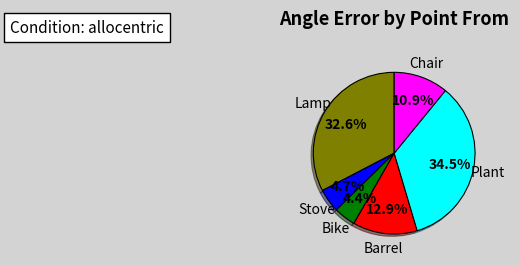

To the nearest percent, what portion does Lamp represent?

33%